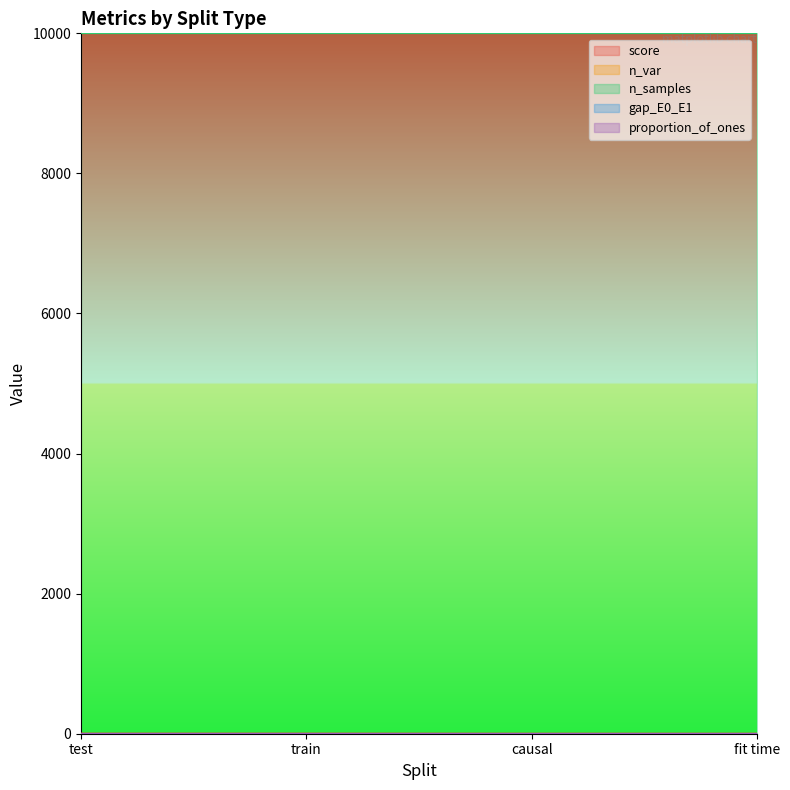

What are all the series names shown in the legend?

score, n_var, n_samples, gap_E0_E1, proportion_of_ones